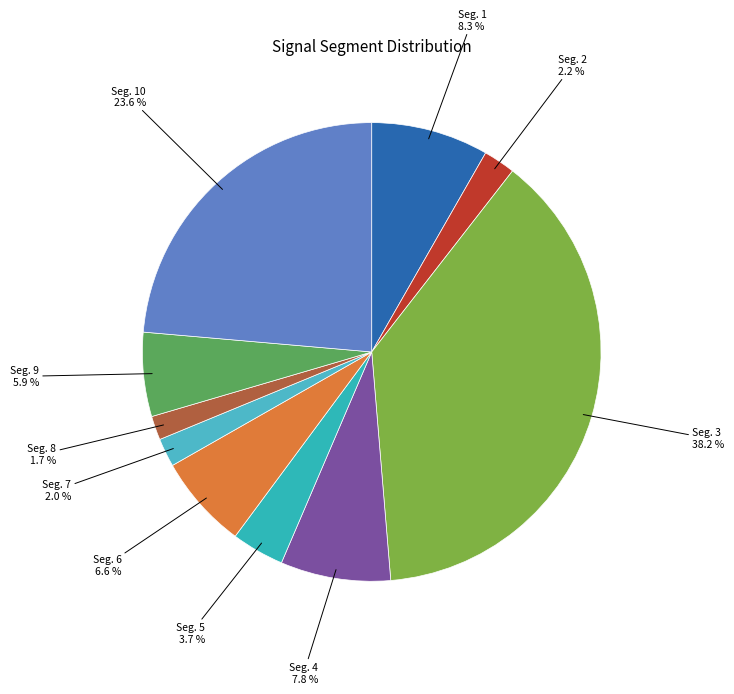

Which category has the biggest portion of the pie?

signal segment 3